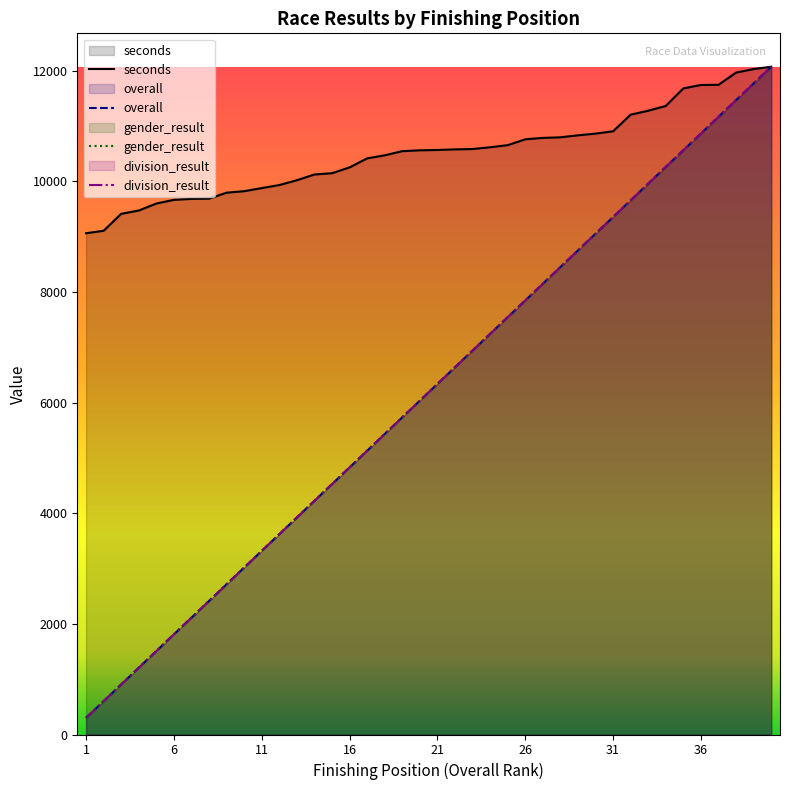

What is the difference between the seconds values at 36 and 13?

1722.0